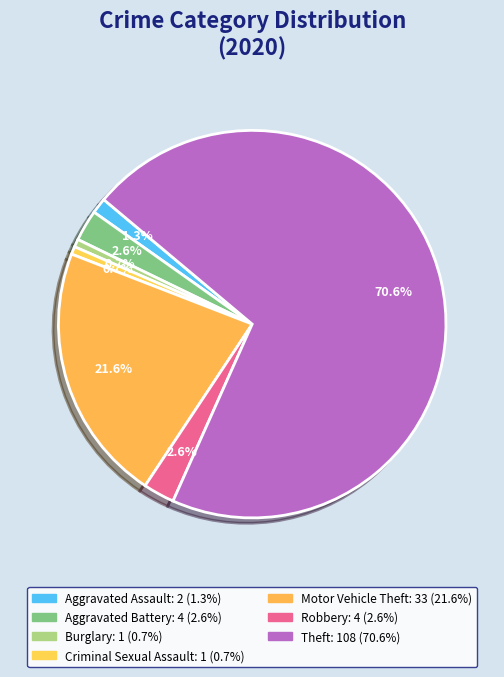

How many segments does this pie chart have?

7